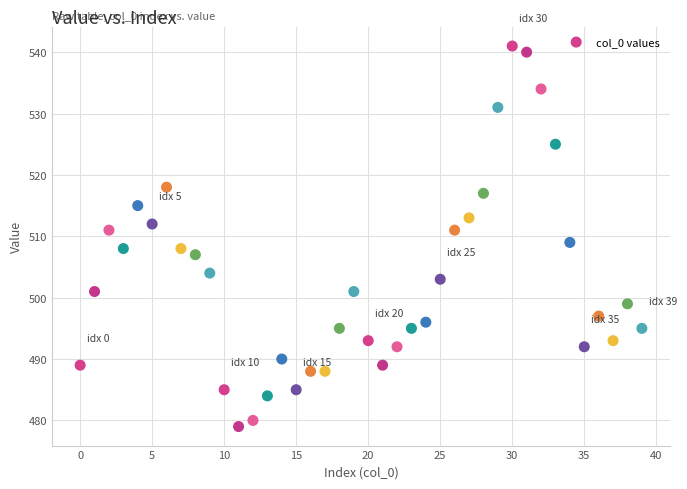

What is the range of Y values (max minus min)?

62